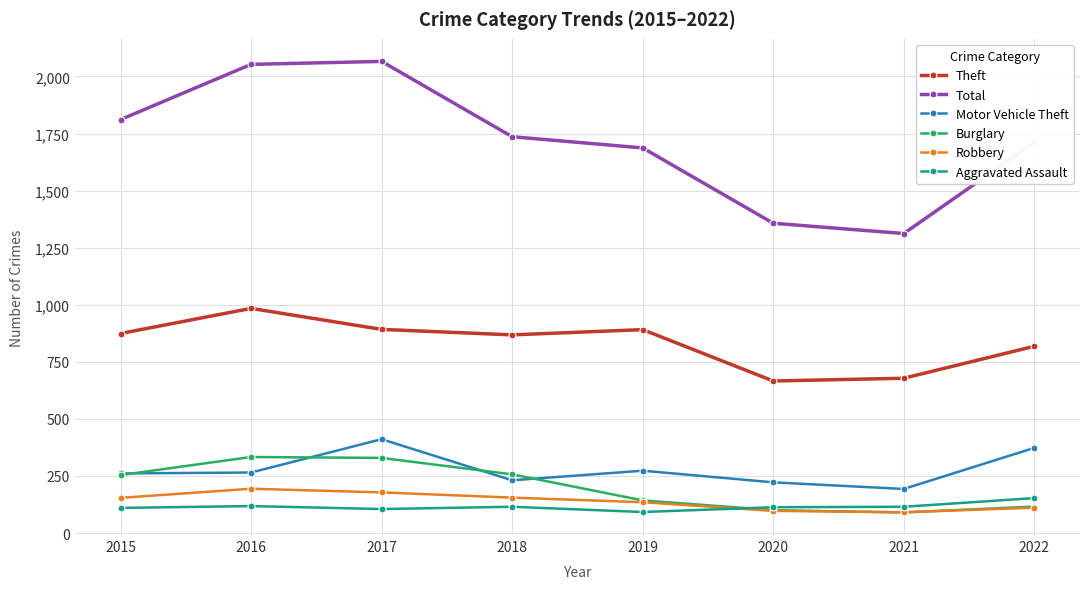

What are all the series names shown in the legend?

Theft, Total, Motor Vehicle Theft, Burglary, Robbery, Aggravated Assault